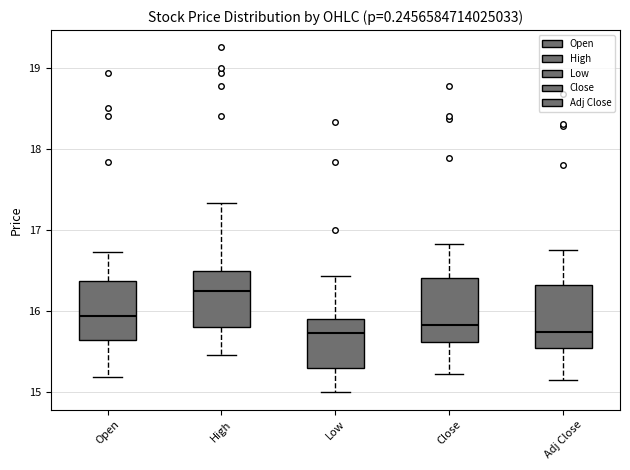

Where does the upper whisker of the box for Open end on the y-axis? The values are not printed on the chart, so give them approximately, as read against the axis.

16.7